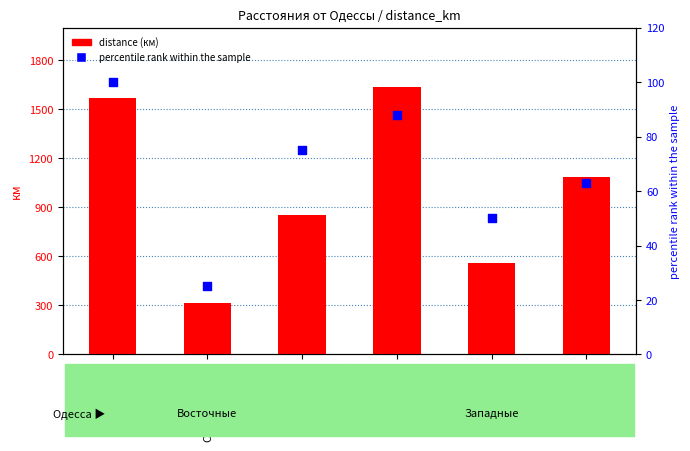

At how many categories does at least one series exceed 1106?

2